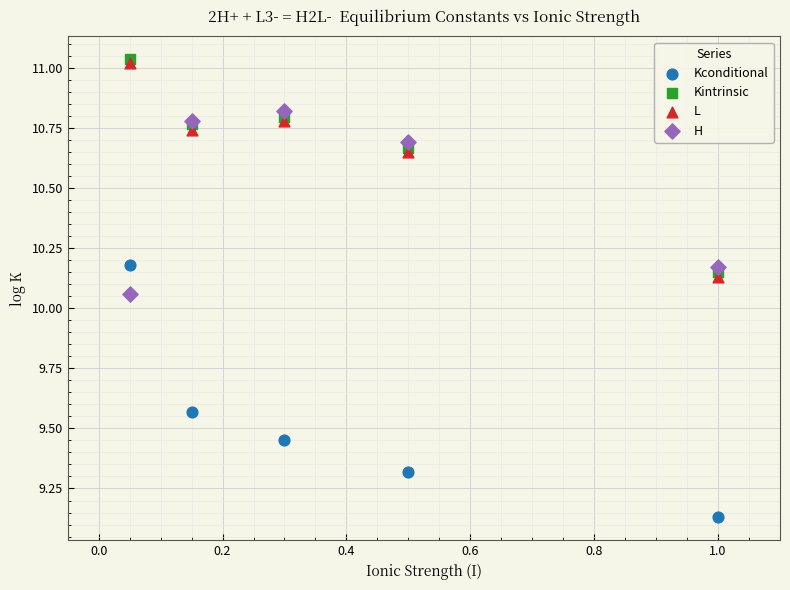

Which series reaches the minimum Y coordinate?

Kconditional